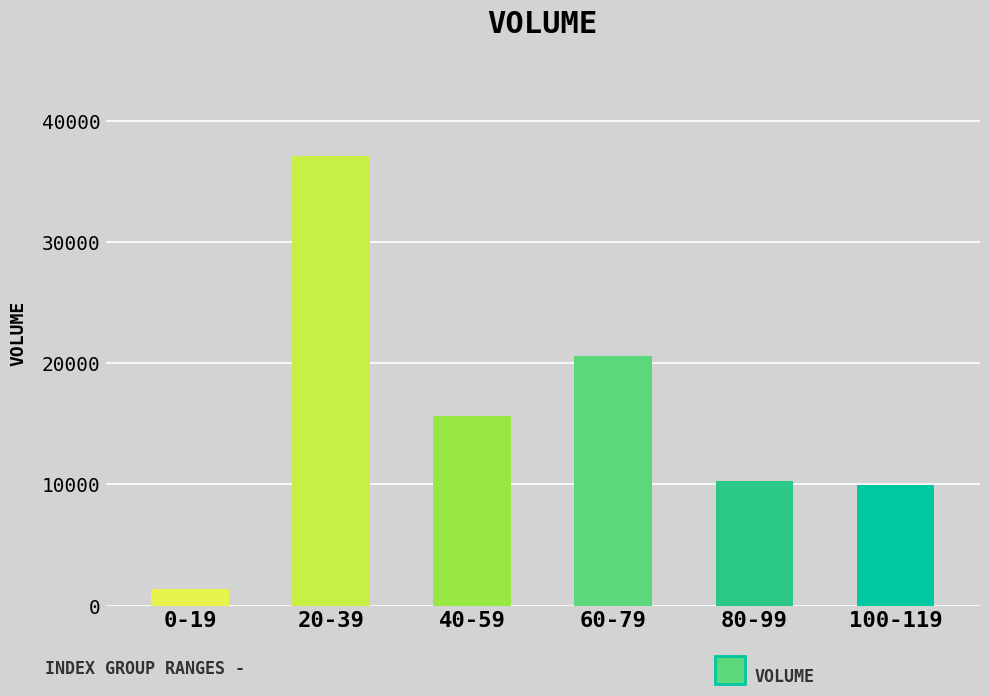

Reading left to right, what are all the values shown in this chart?

1352.9	37128.9	15620.4	20558.1	10243.8	9913.5